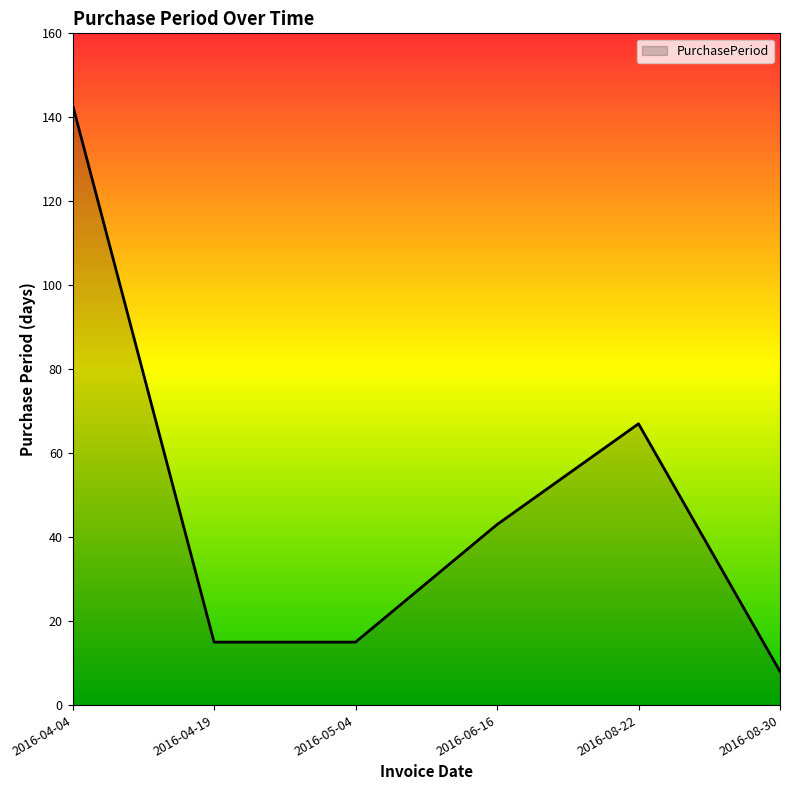

What is the difference between the values at 2016-05-04 and 2016-06-16?

28